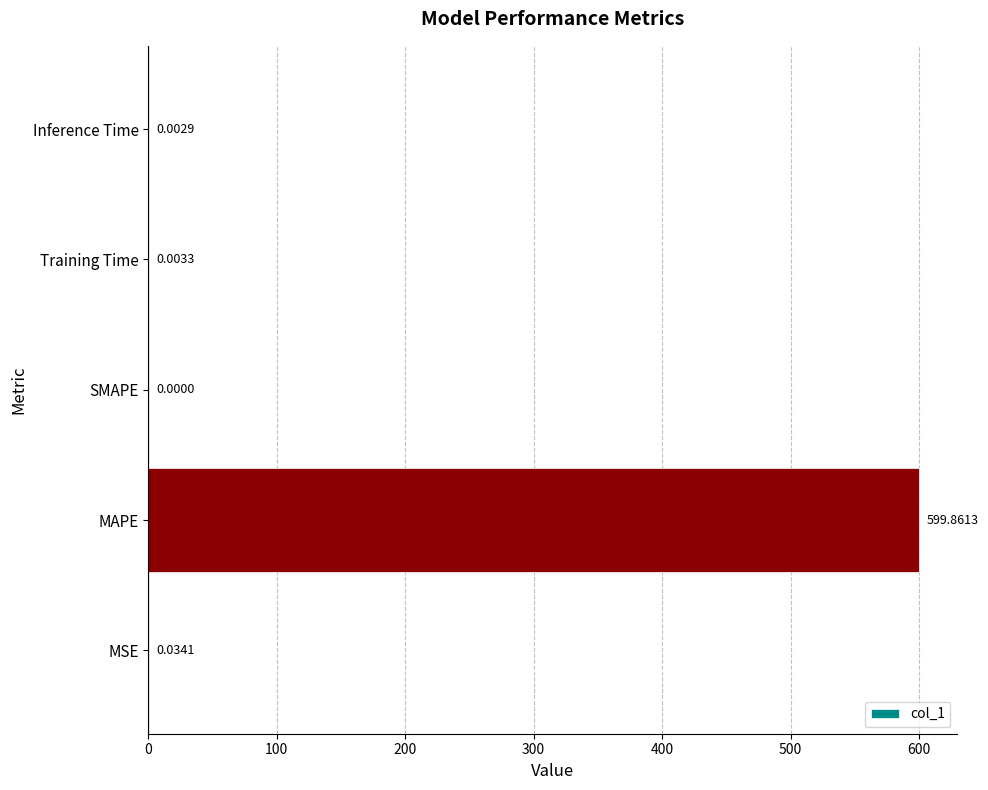

Which category has the highest value across all series?

MAPE